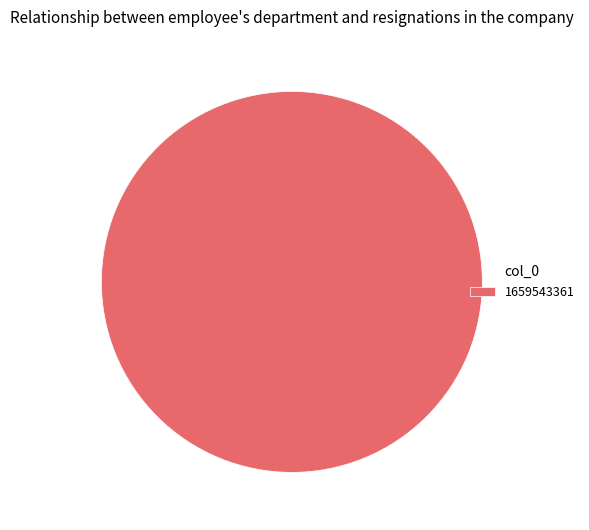

Rank the categories by value from highest to lowest.

1659543361